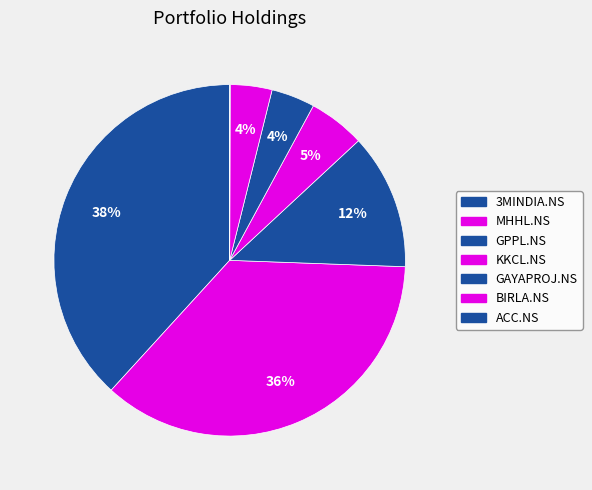

What is the smallest slice in the pie chart?

ACC.NS